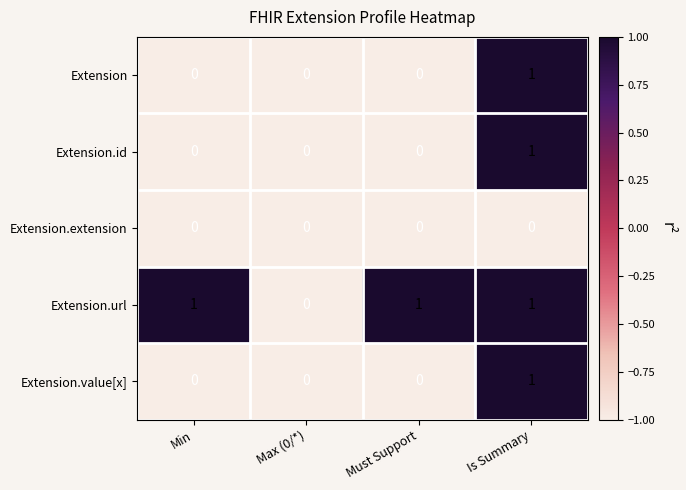

At which category is the sum across all series the highest?

Is Summary